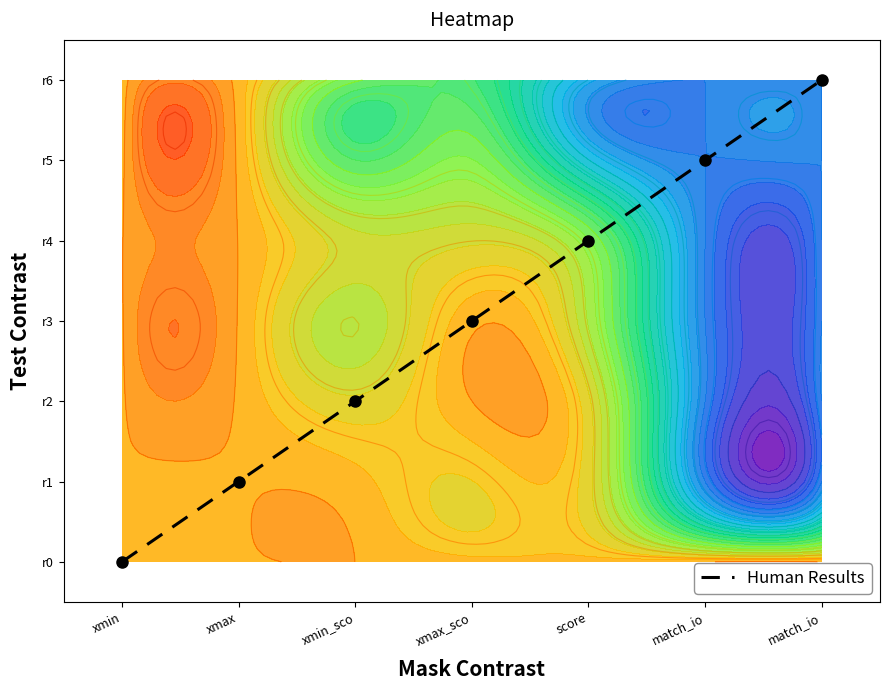

Between xmin and match_io, which is larger?

match_io